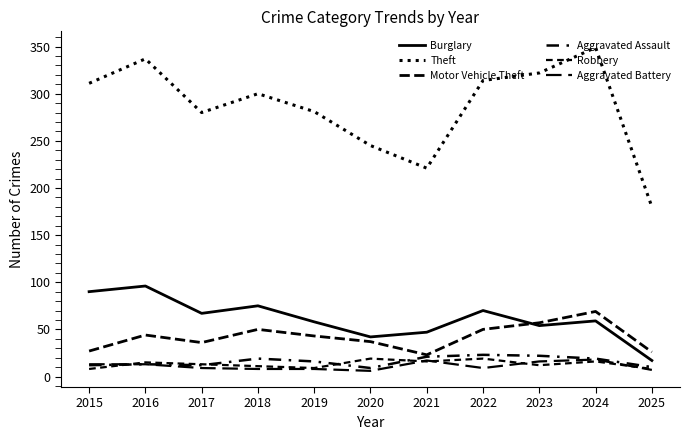

The value of Burglary at 2022 is 46. True or false?

False